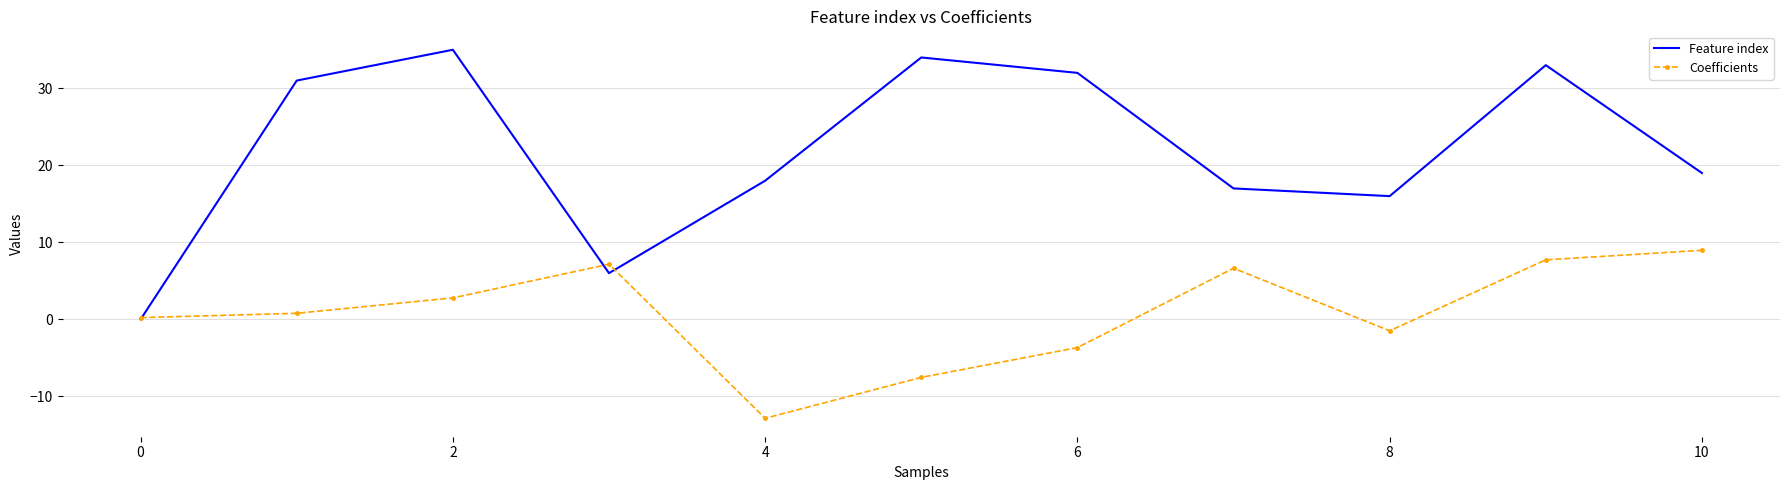

Rank the series by their maximum value, from lowest to highest.

Coefficients, Feature index